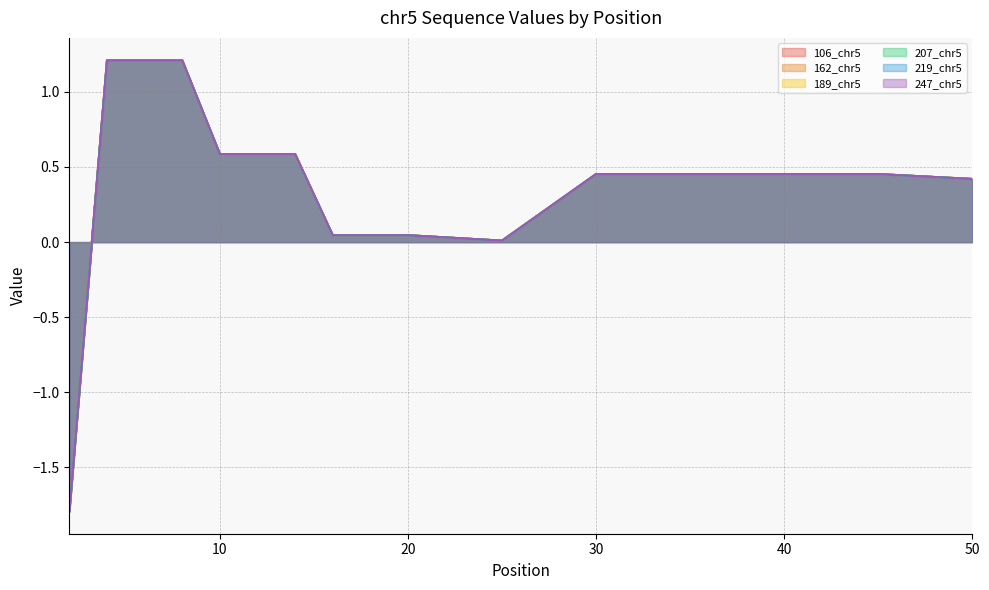

Which series has the largest total across all categories?

106_chr5